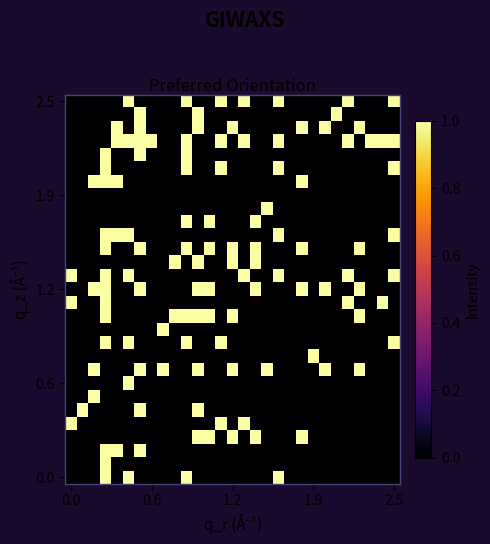

At which category does the chart reach its peak across all series?

5